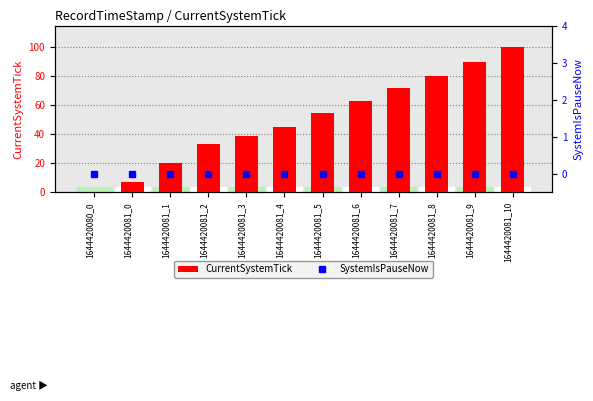

What is the difference between the CurrentSystemTick values at 1644420081_1 and 1644420081_10?

80